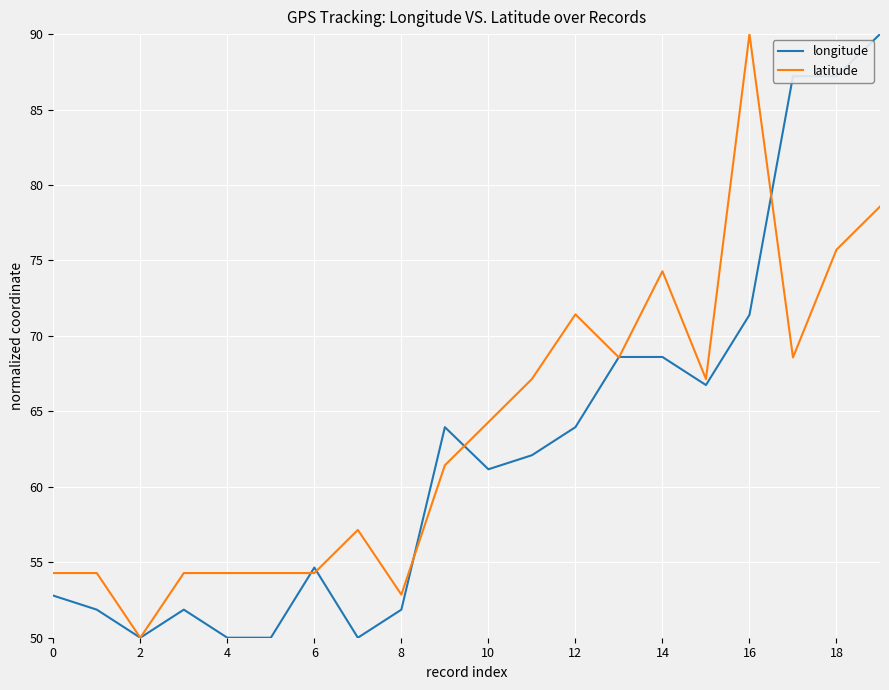

What is the lowest value of the latitude series?

50.0